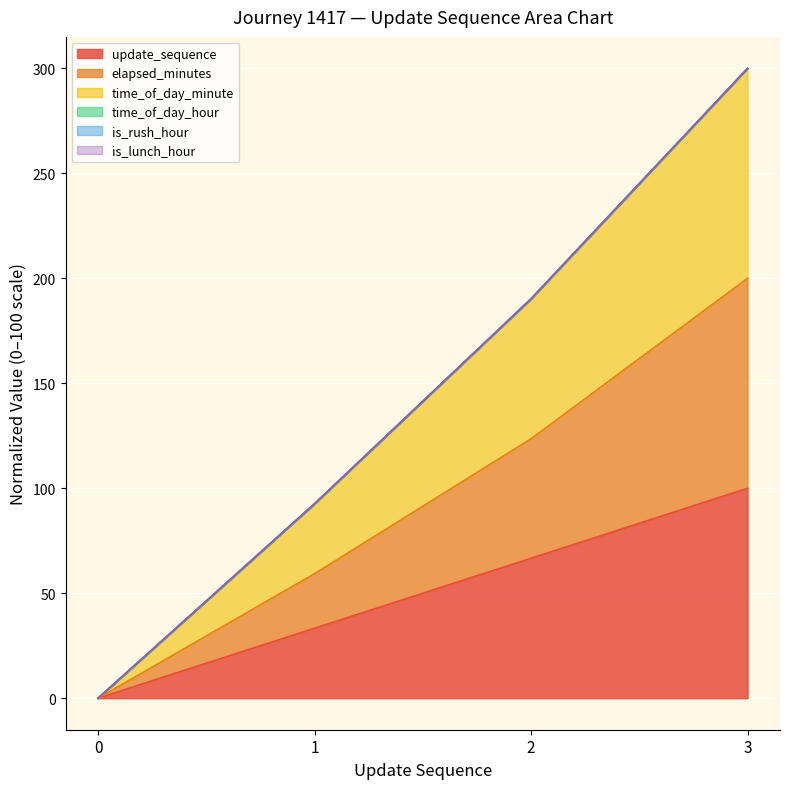

Which category has the highest value in the elapsed_minutes series?

3